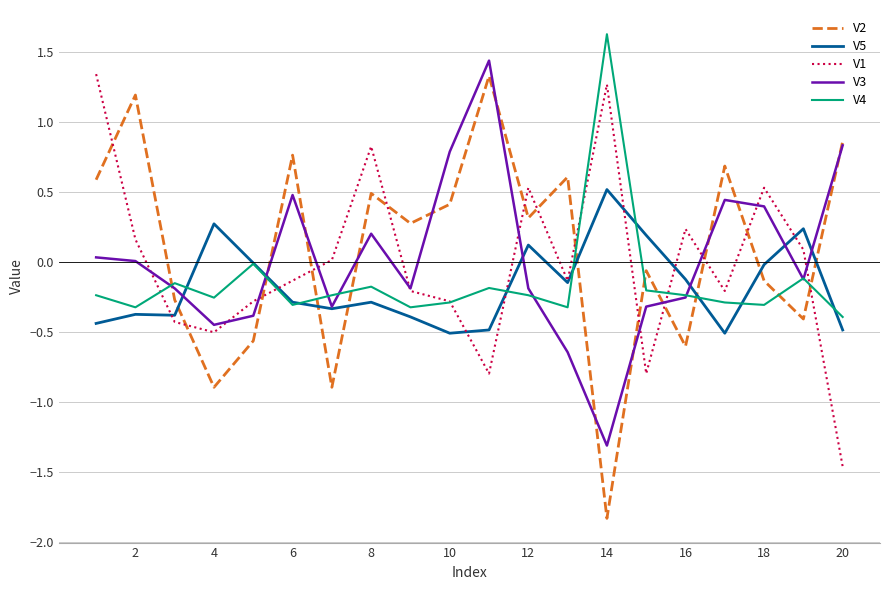

Which series has the largest range (max minus min)?

V2